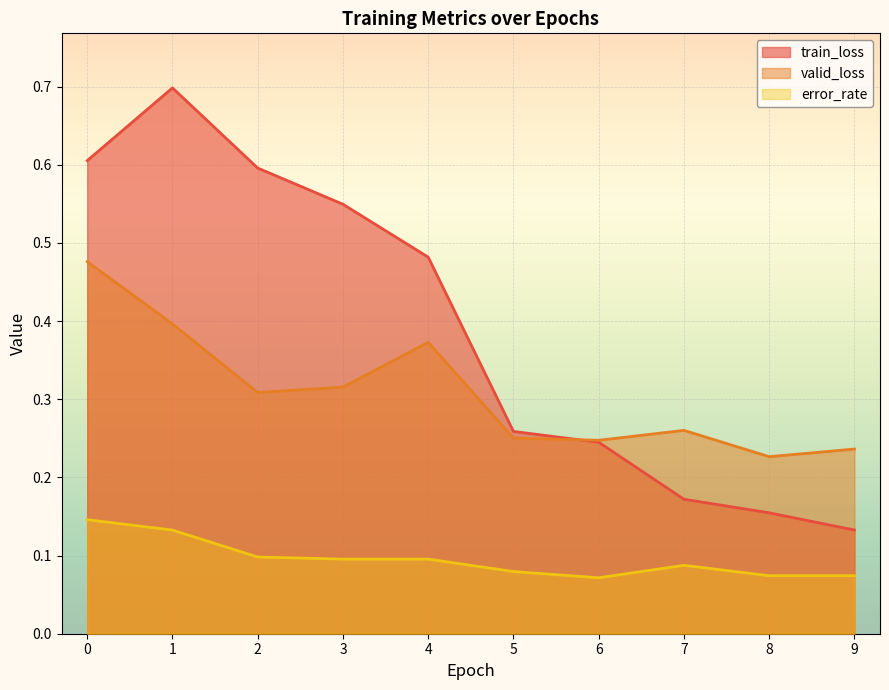

What is the maximum value for train_loss?

0.7